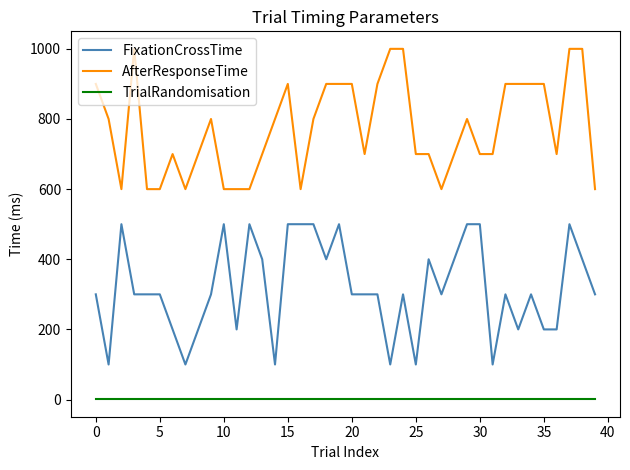

Which series has the largest total across all categories?

AfterResponseTime